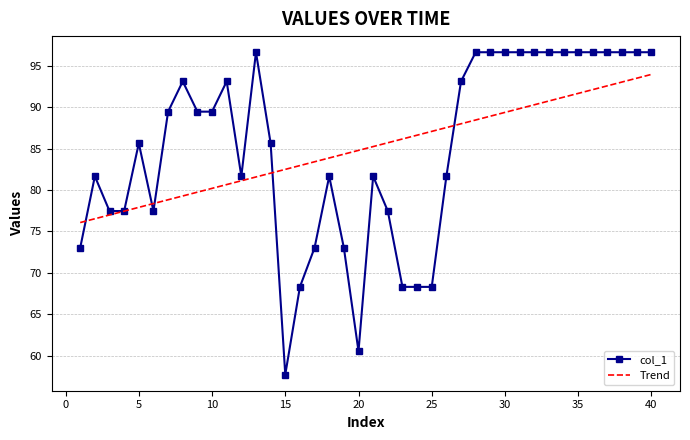

Which series has the largest range (max minus min)?

col_1